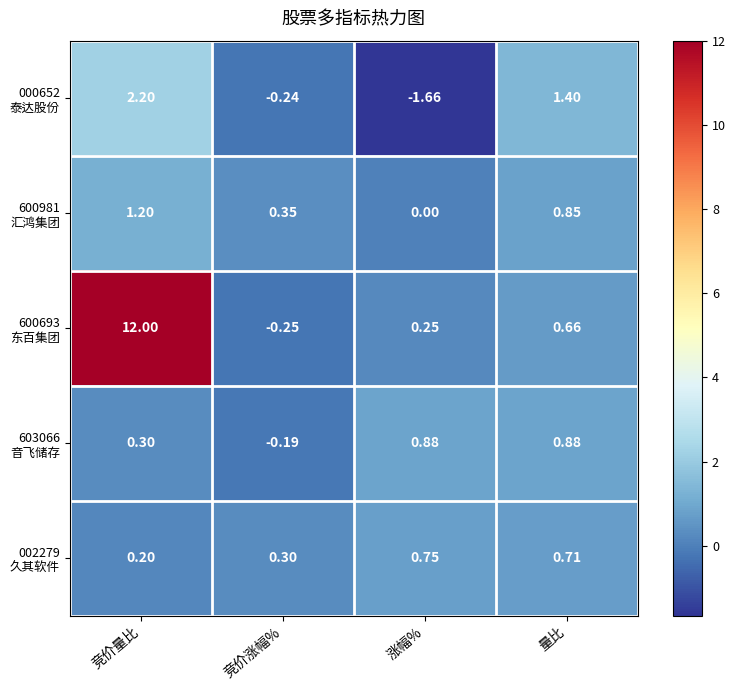

At which category is the sum across all series the highest?

竞价量比